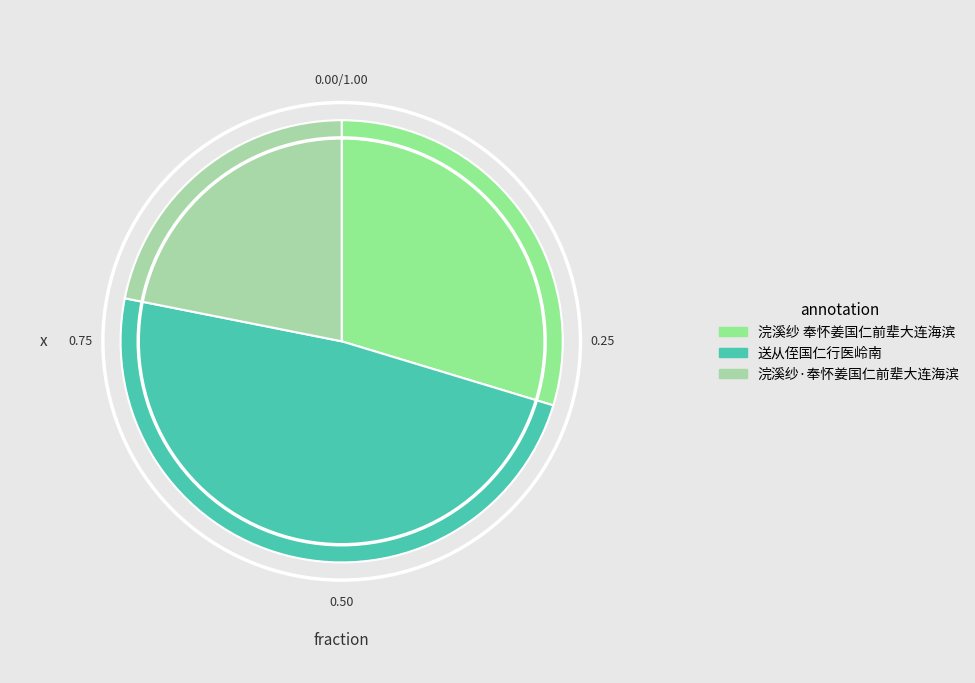

Which slice is the largest?

送从侄国仁行医岭南